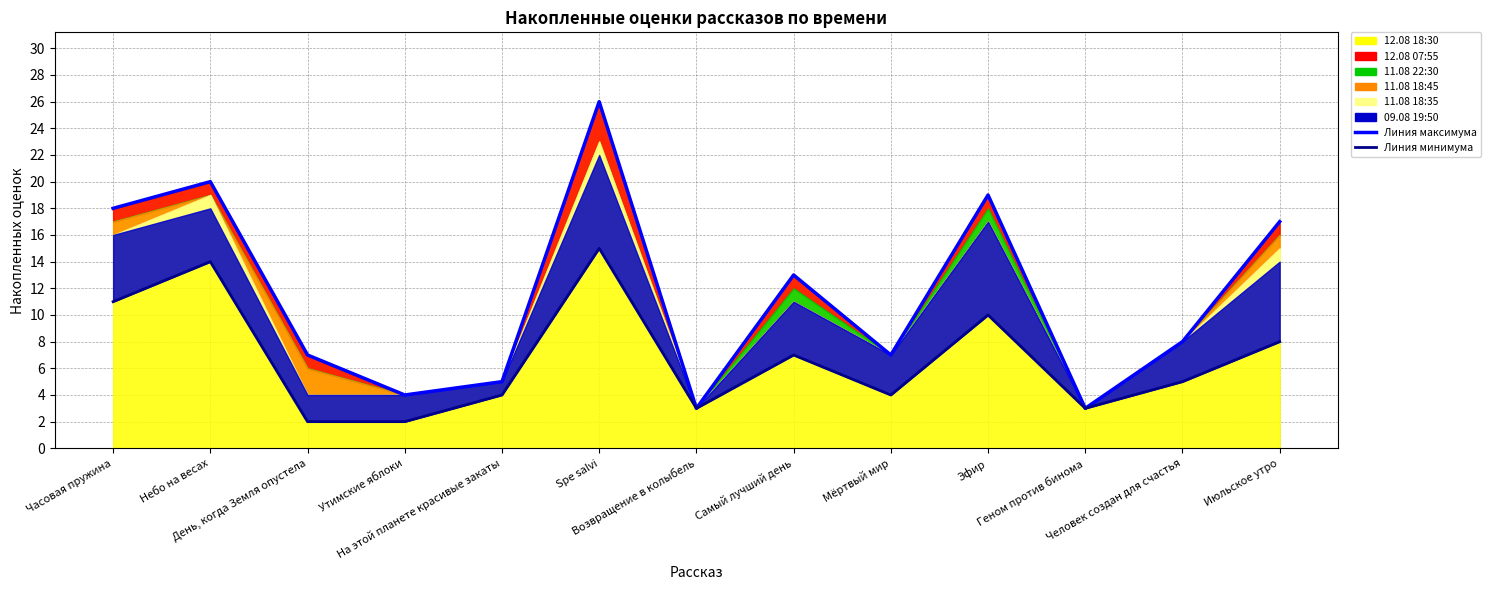

Is it true that Линия максимума equals 4 at Геном против бинома?

False